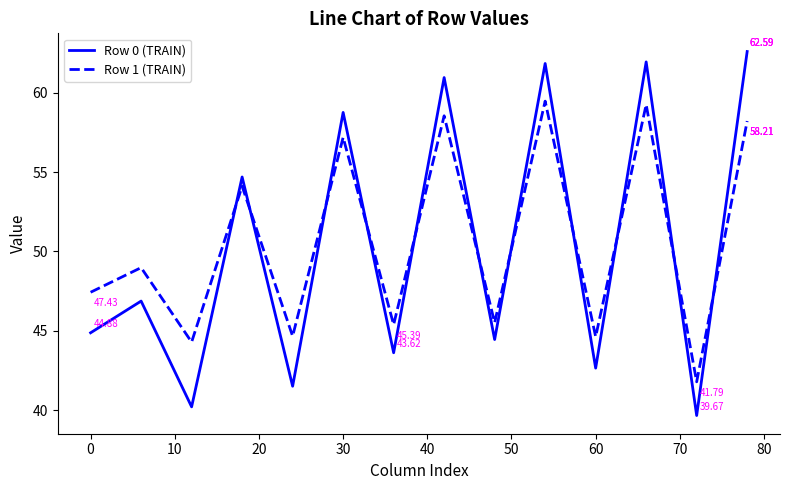

Which series has the largest range (max minus min)?

Row 0 (TRAIN)